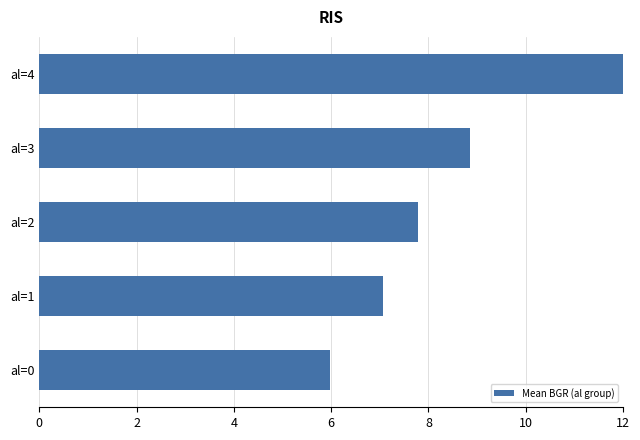

What is the ratio of the value at al=0 to the value at al=1?

0.8